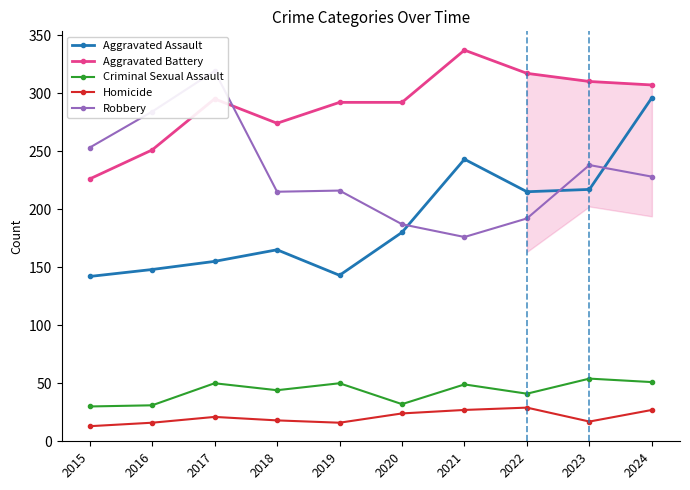

Which series has the largest total across all categories?

Aggravated Battery